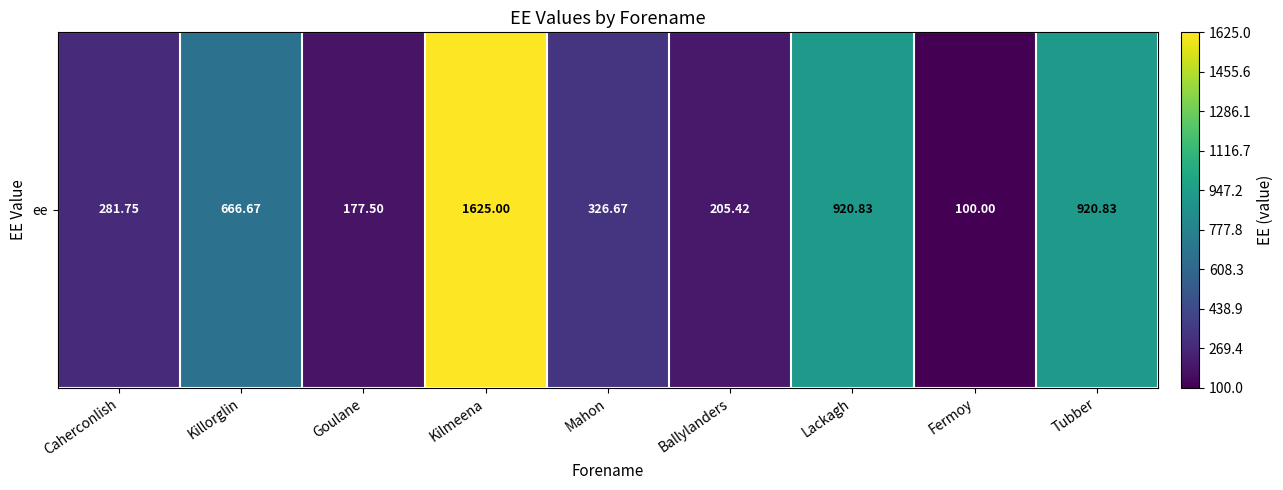

How many data points does each series have?

9